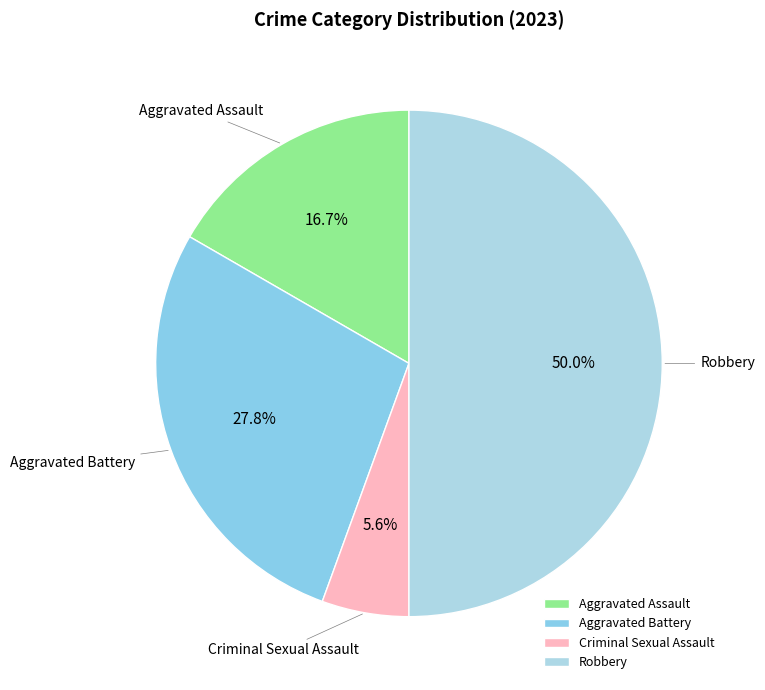

To the nearest percent, what is the difference between the largest and smallest slice percentages?

44%